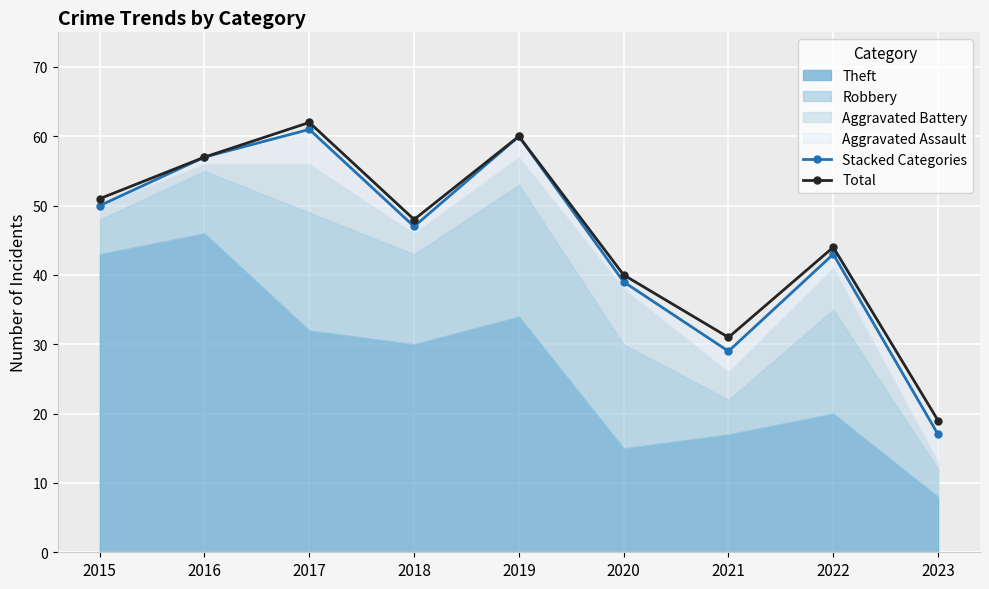

List the labels in order of Stacked Categories value, smallest first.

2023, 2021, 2020, 2022, 2018, 2015, 2016, 2019, 2017